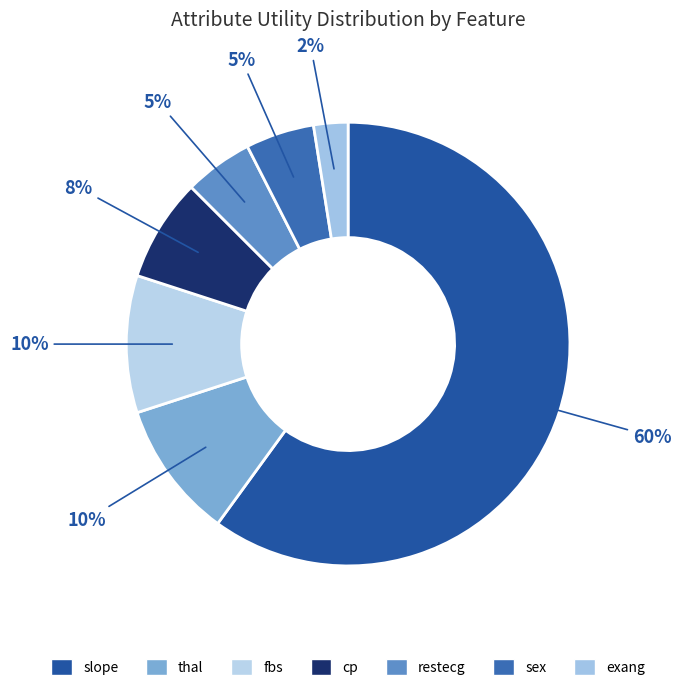

Rank the categories by value from lowest to highest.

exang, restecg, sex, cp, thal, fbs, slope